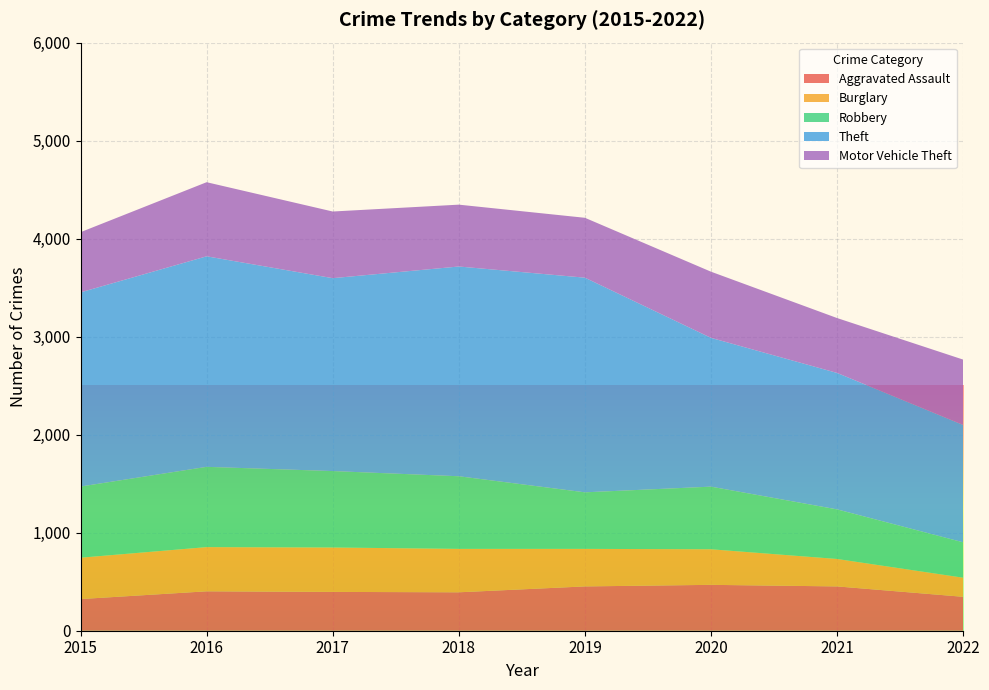

Reading left to right, list all the values displayed in this chart.

Aggravated Assault: 2015=323	2016=402	2017=396	2018=392	2019=452	2020=468	2021=452	2022=346
Burglary: 2015=422	2016=451	2017=453	2018=443	2019=383	2020=363	2021=280	2022=195
Robbery: 2015=726	2016=819	2017=780	2018=741	2019=577	2020=639	2021=506	2022=361
Theft: 2015=1981	2016=2148	2017=1968	2018=2140	2019=2190	2020=1518	2021=1392	2022=1197
Motor Vehicle Theft: 2015=614	2016=756	2017=680	2018=631	2019=611	2020=675	2021=560	2022=667